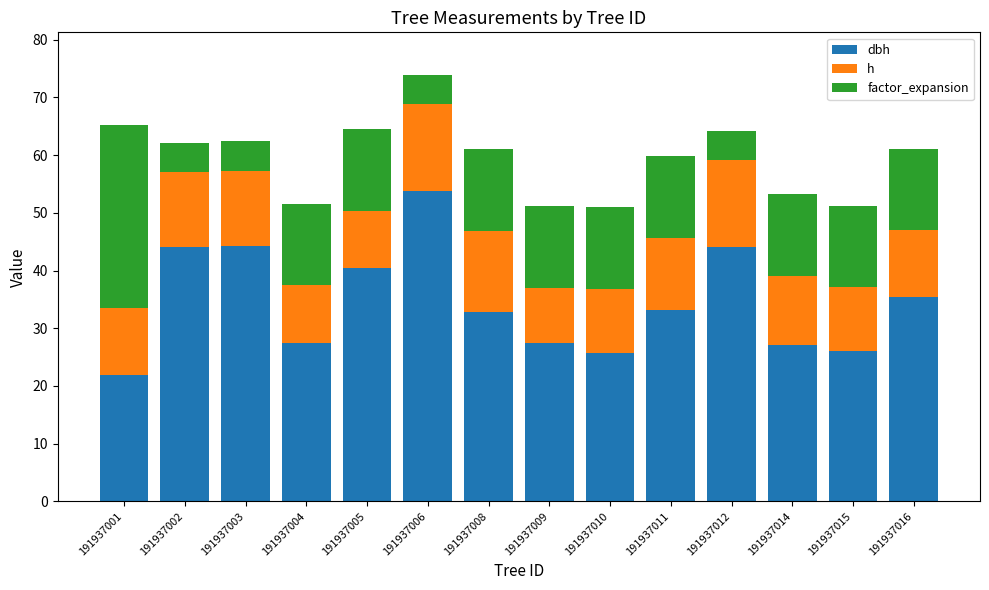

At which category is the sum across all series the highest?

191937006